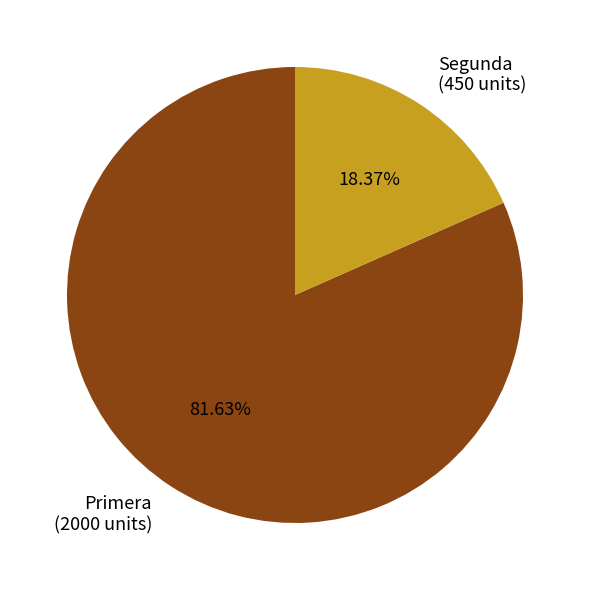

Which has a higher value, Segunda or Primera?

Primera